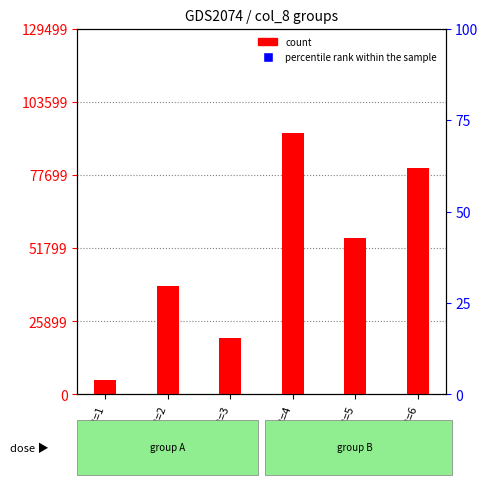

What is the minimum value shown in the chart?

5000.0